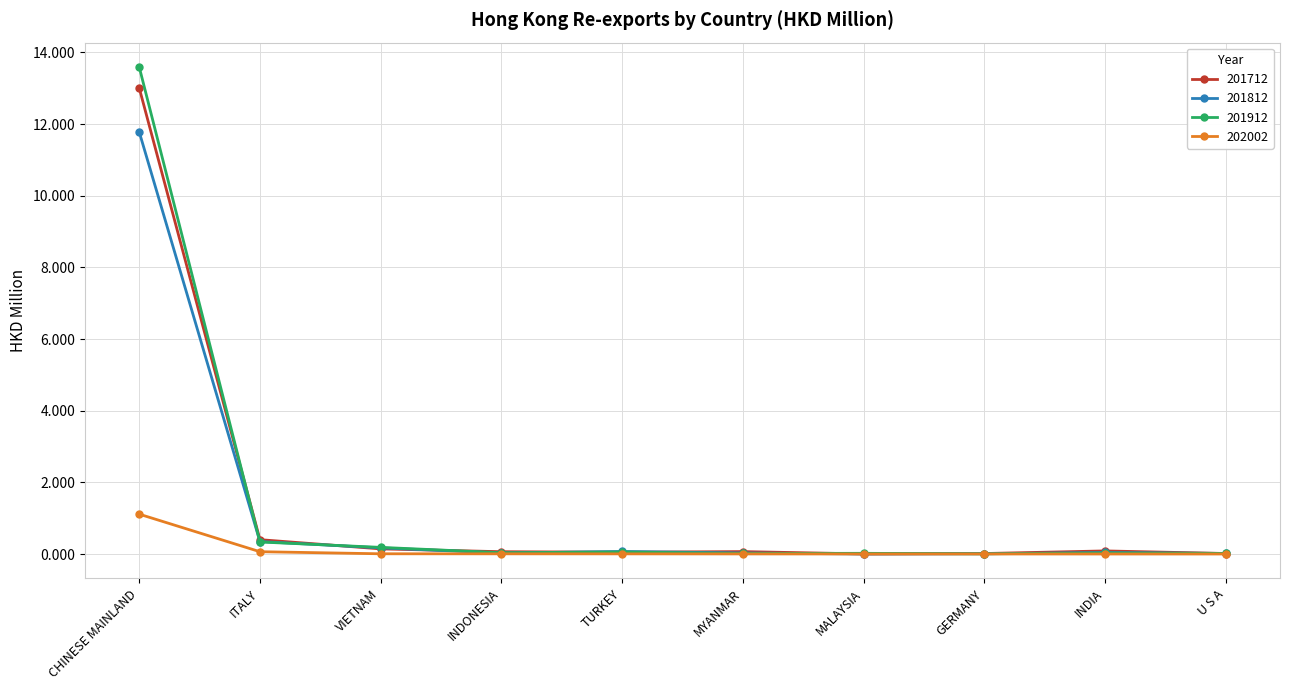

True or false: 201712 has a value of 18.4 at CHINESE MAINLAND.

False